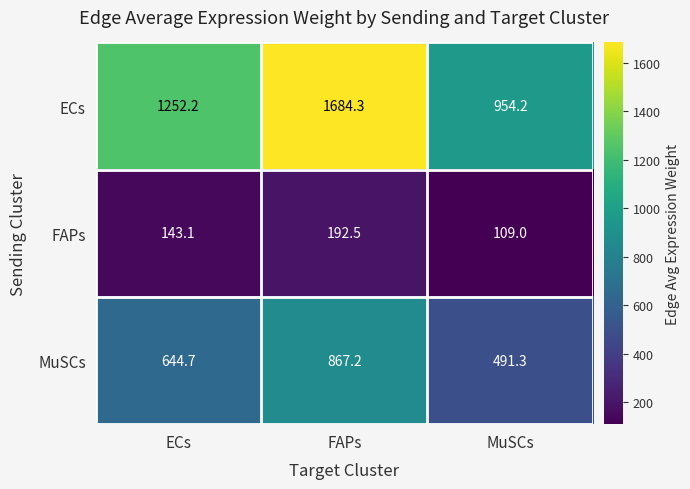

How many categories are shown in the chart?

3